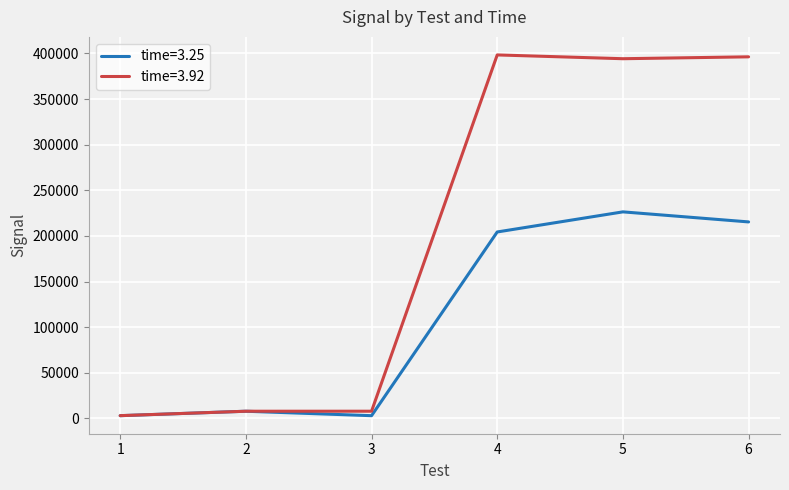

Where is the first local maximum for time=3.25?

2